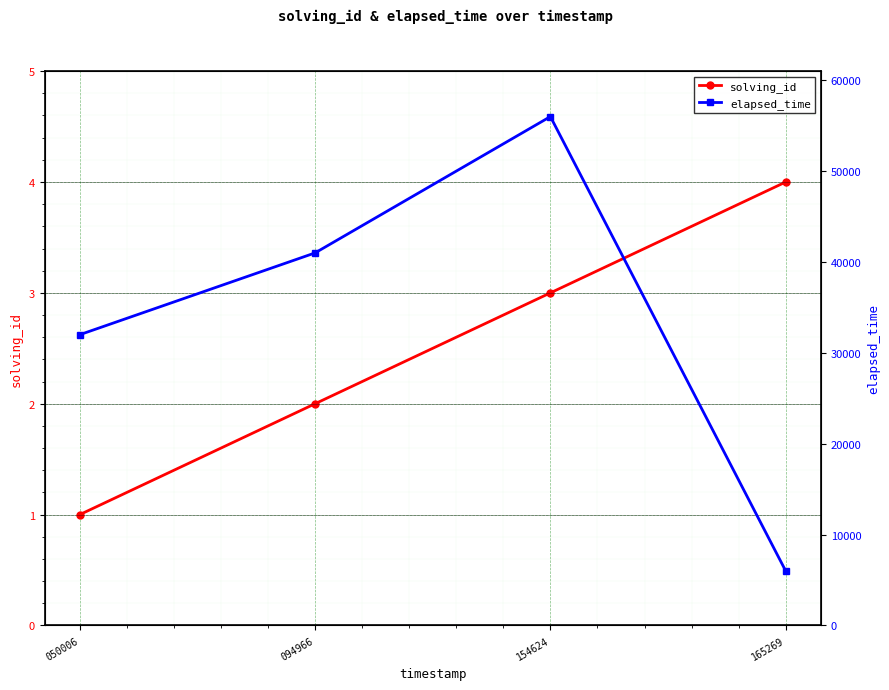

Which series changed the most between 154624 and 165269?

elapsed_time